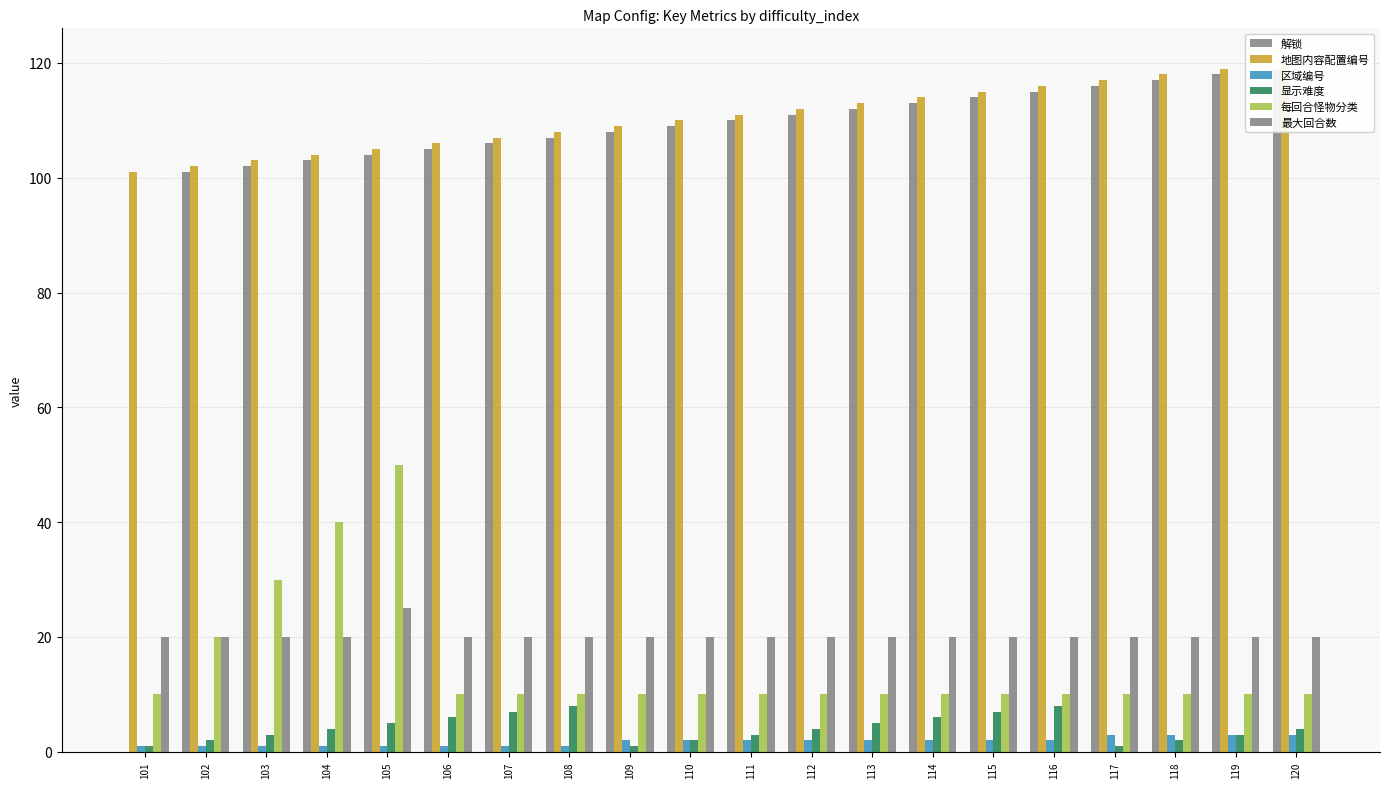

What is the value of the 区域编号 bar at the 1st from the left?

1